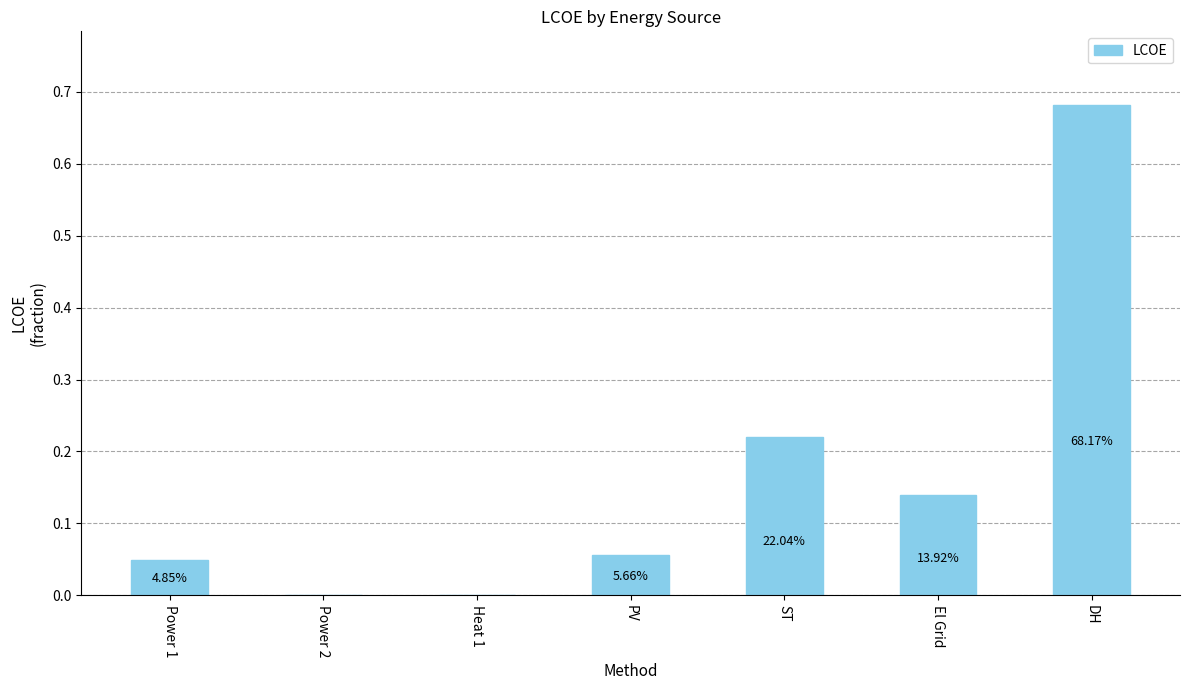

What is the label of the 2nd bar from the right?

El Grid